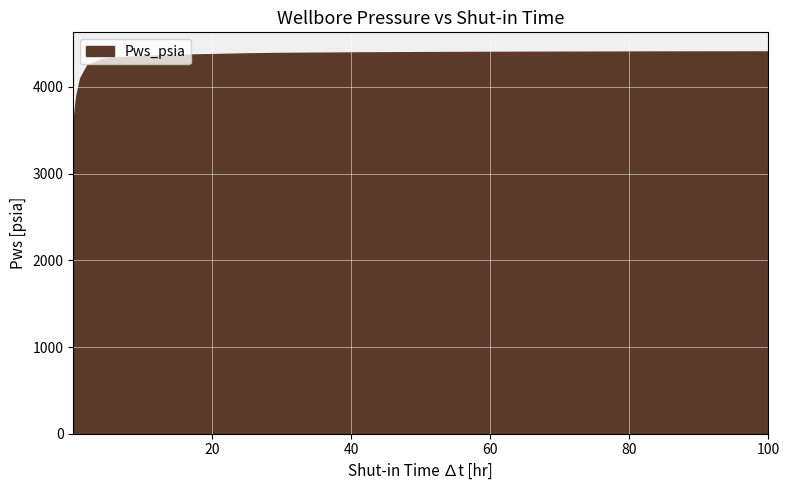

What value does the data have at 0.4, to the nearest 10?

3870